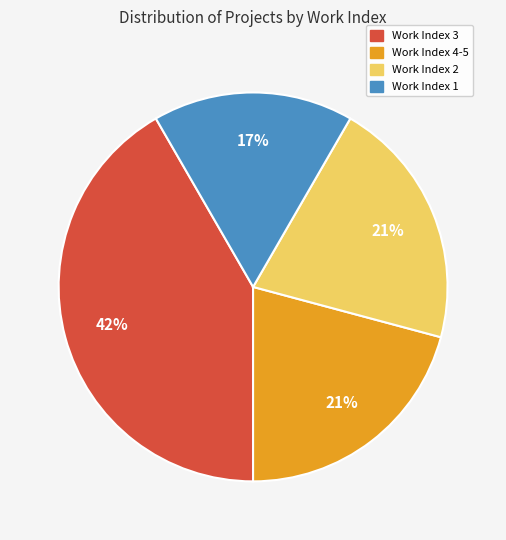

To the nearest percent, what is the difference between the largest and smallest slice percentages?

25%